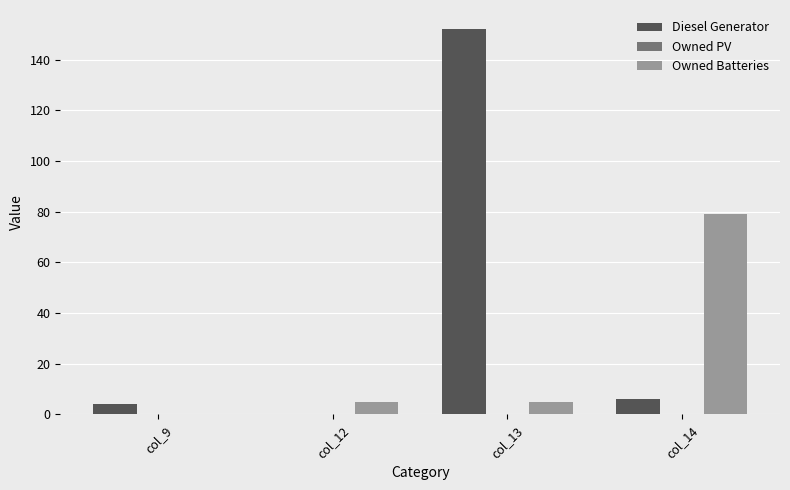

Which series has the largest total across all categories?

Diesel Generator